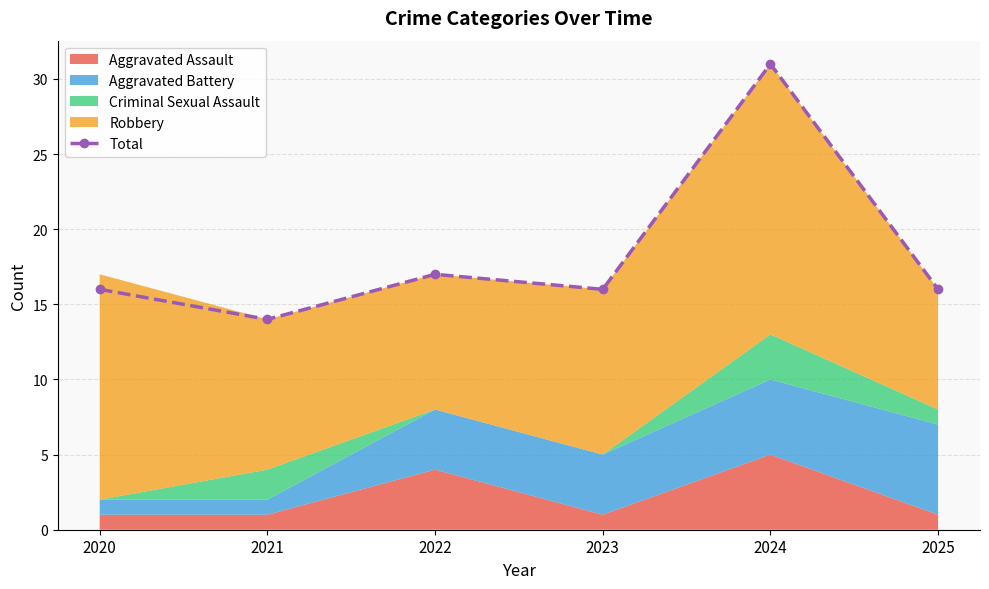

What is the smallest value displayed?

14